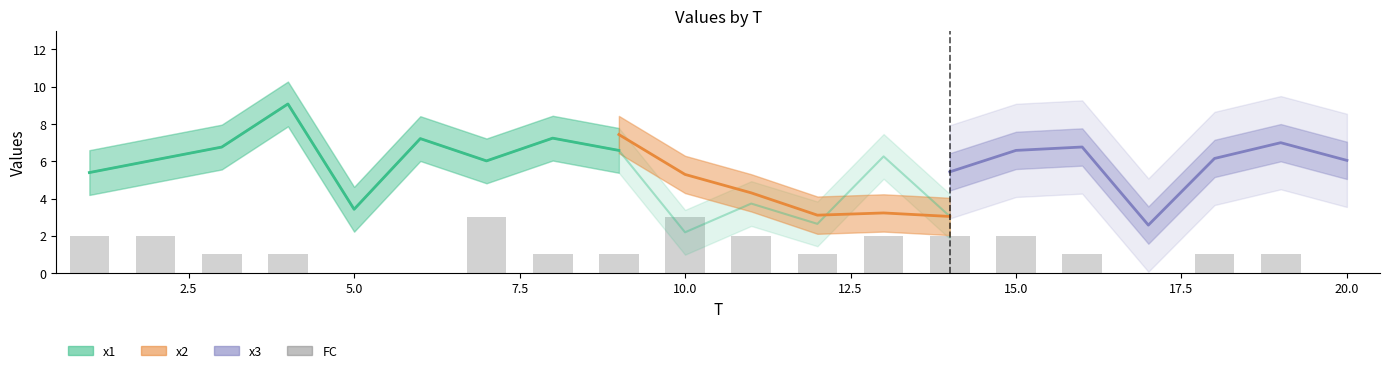

Are the bars grouped side by side (vs. stacked)?

No